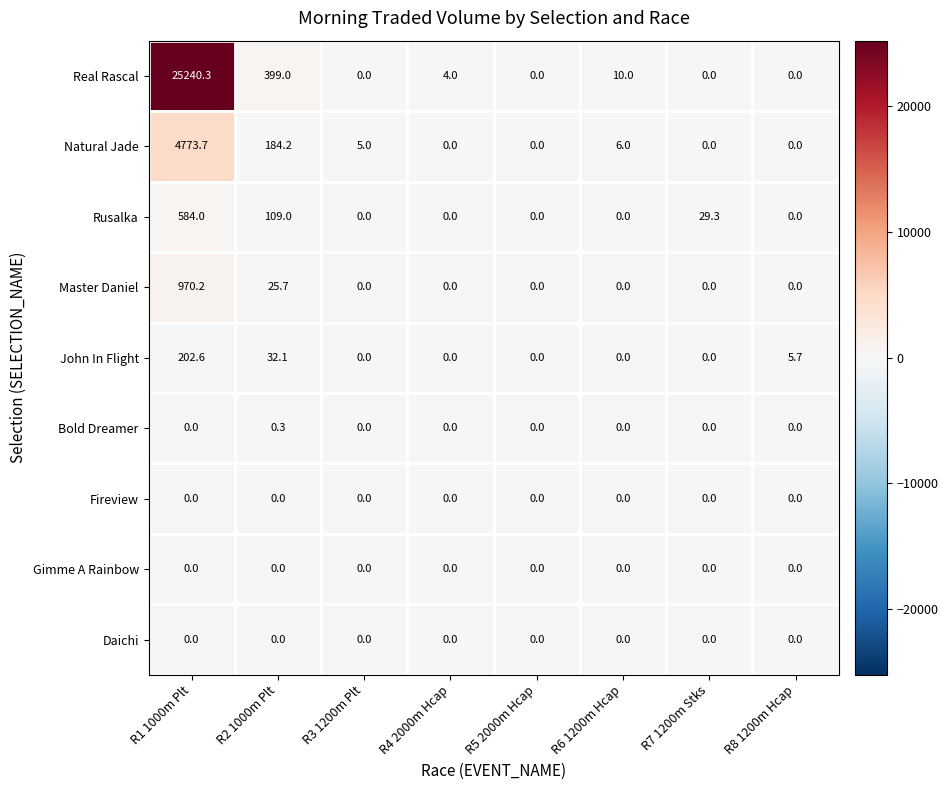

Which series changed the most between R2 1000m Plt and R8 1200m Hcap?

Real Rascal